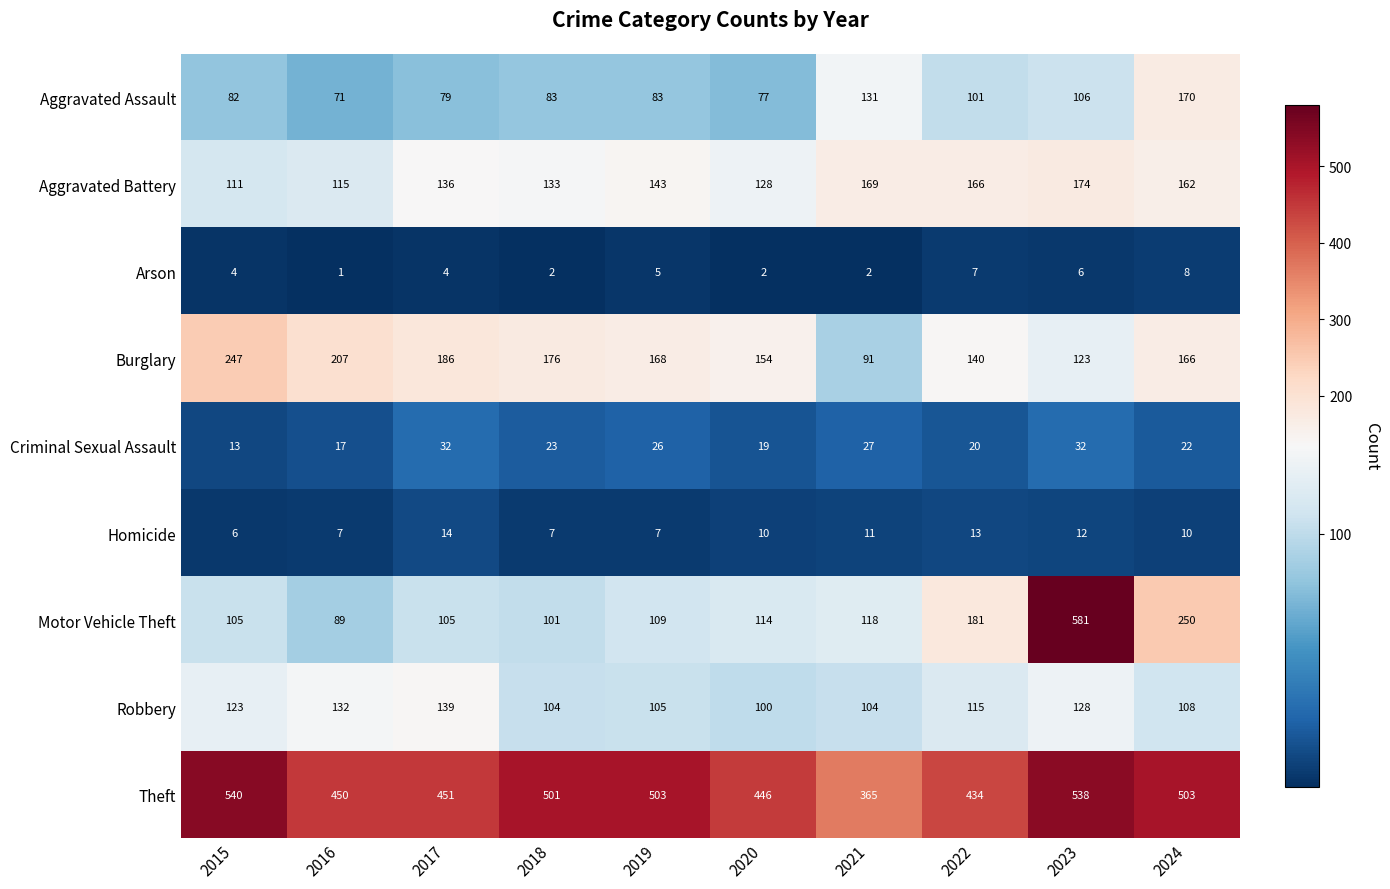

At 2017, list the series in order from smallest to largest.

Arson, Homicide, Criminal Sexual Assault, Aggravated Assault, Motor Vehicle Theft, Aggravated Battery, Robbery, Burglary, Theft